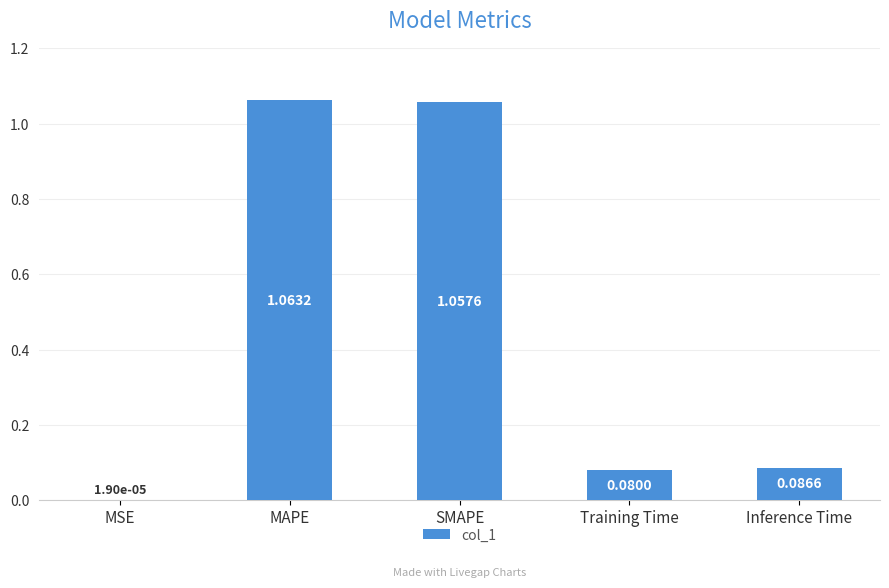

True or false: the data shows 0.0 at Training Time.

False